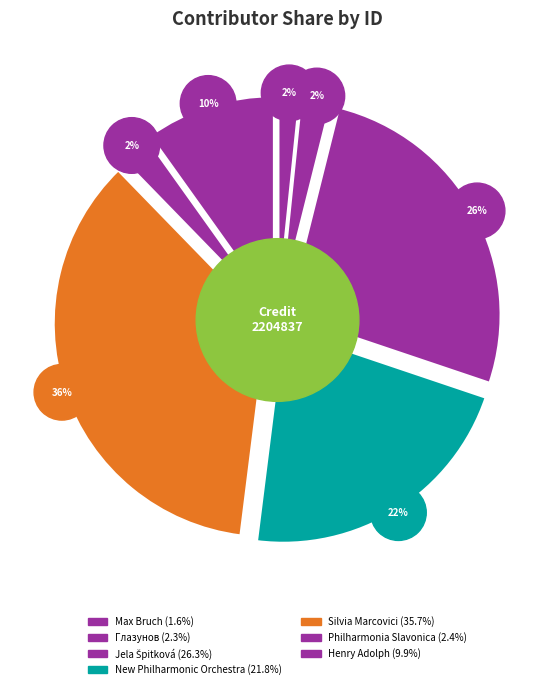

Is Philharmonia Slavonica the majority of the pie?

No